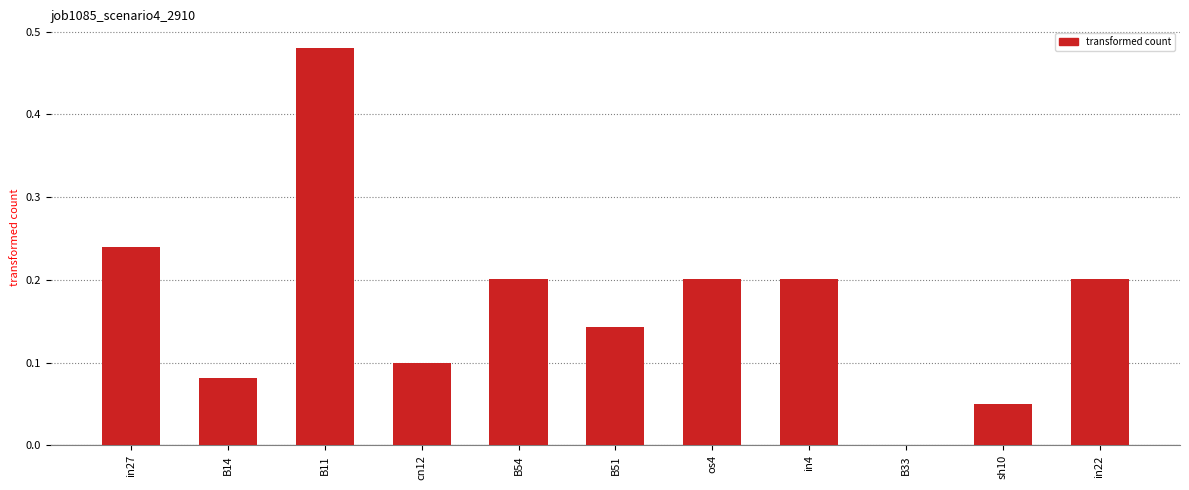

The value at in27 is 0.2. True or false?

True